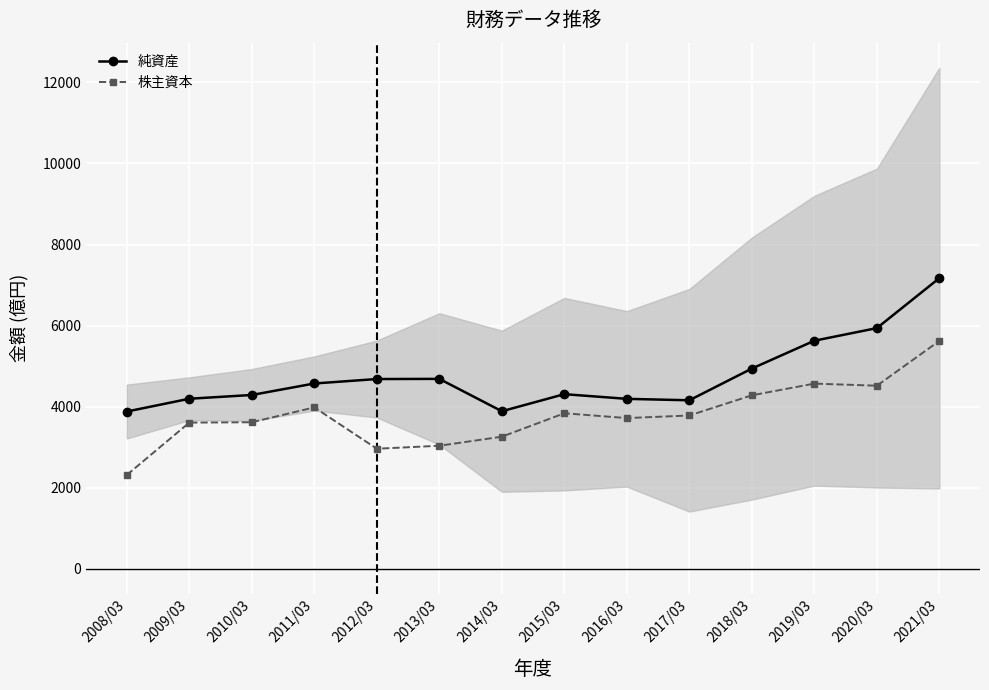

What is the sum of all 純資産 values?

66498.5